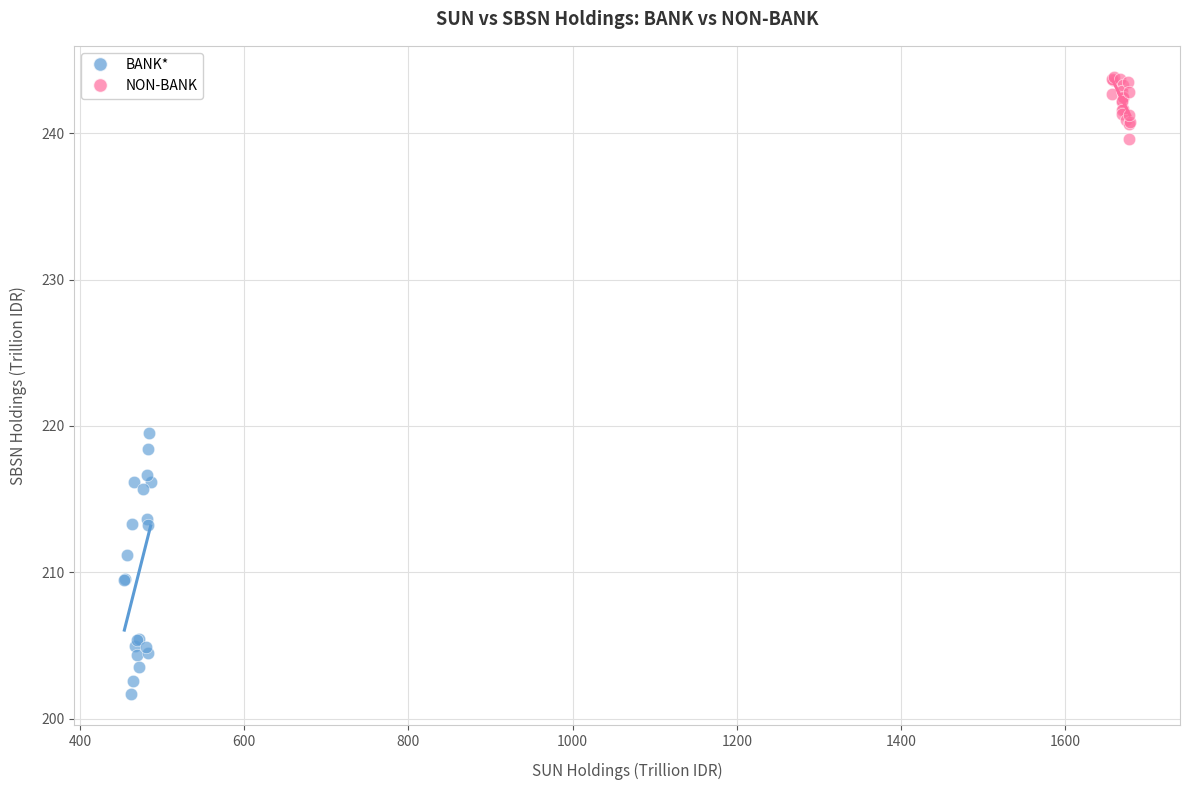

Which series contains the highest Y value?

NON-BANK